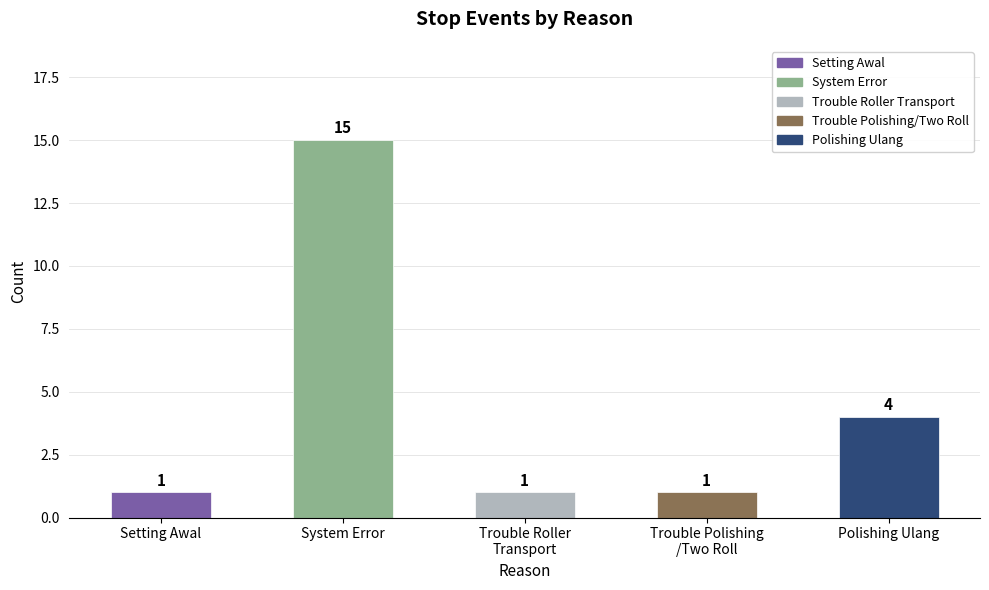

What is the label of the 1st bar from the left?

Setting Awal